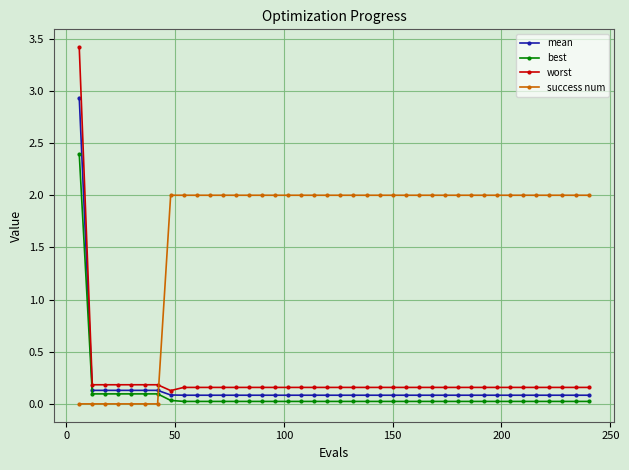

Which series has the largest range (max minus min)?

worst